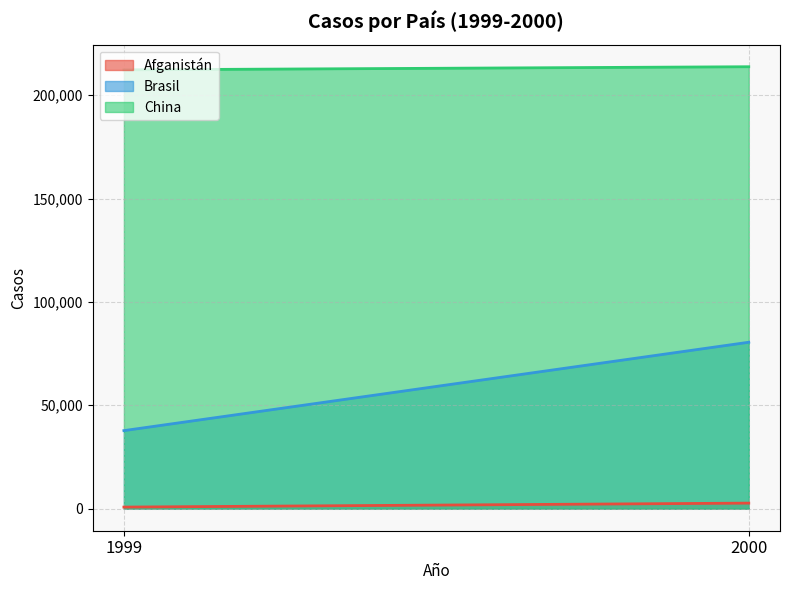

What is the minimum value for China?

212258